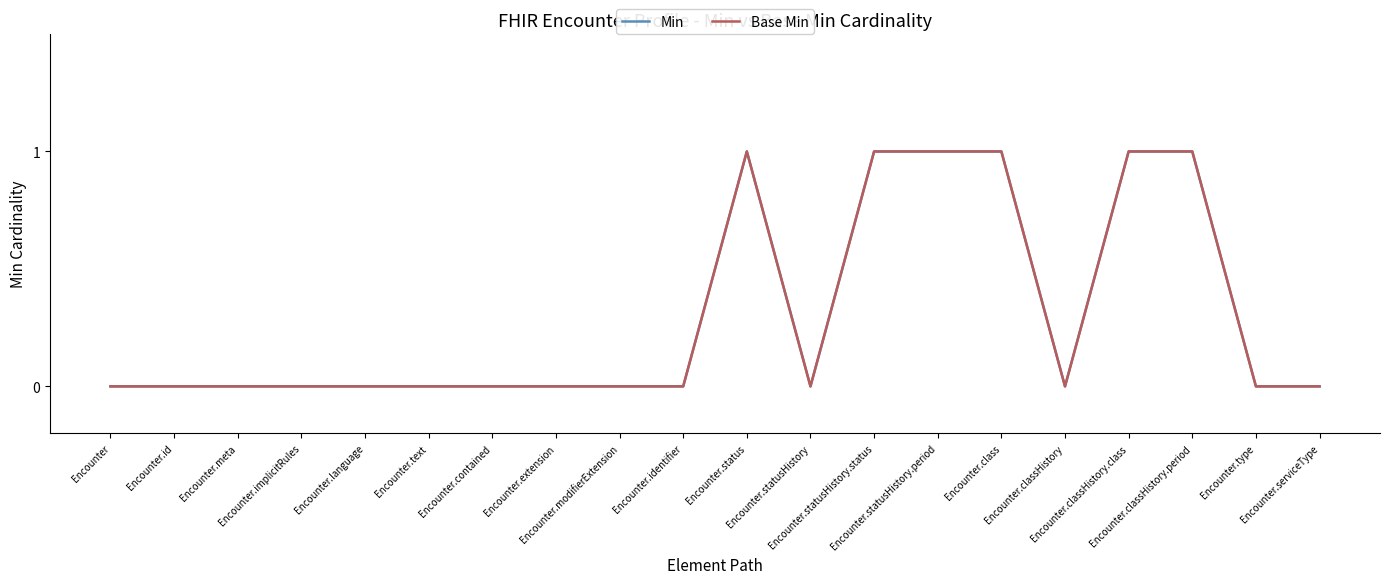

What is the highest value of the Min series?

1